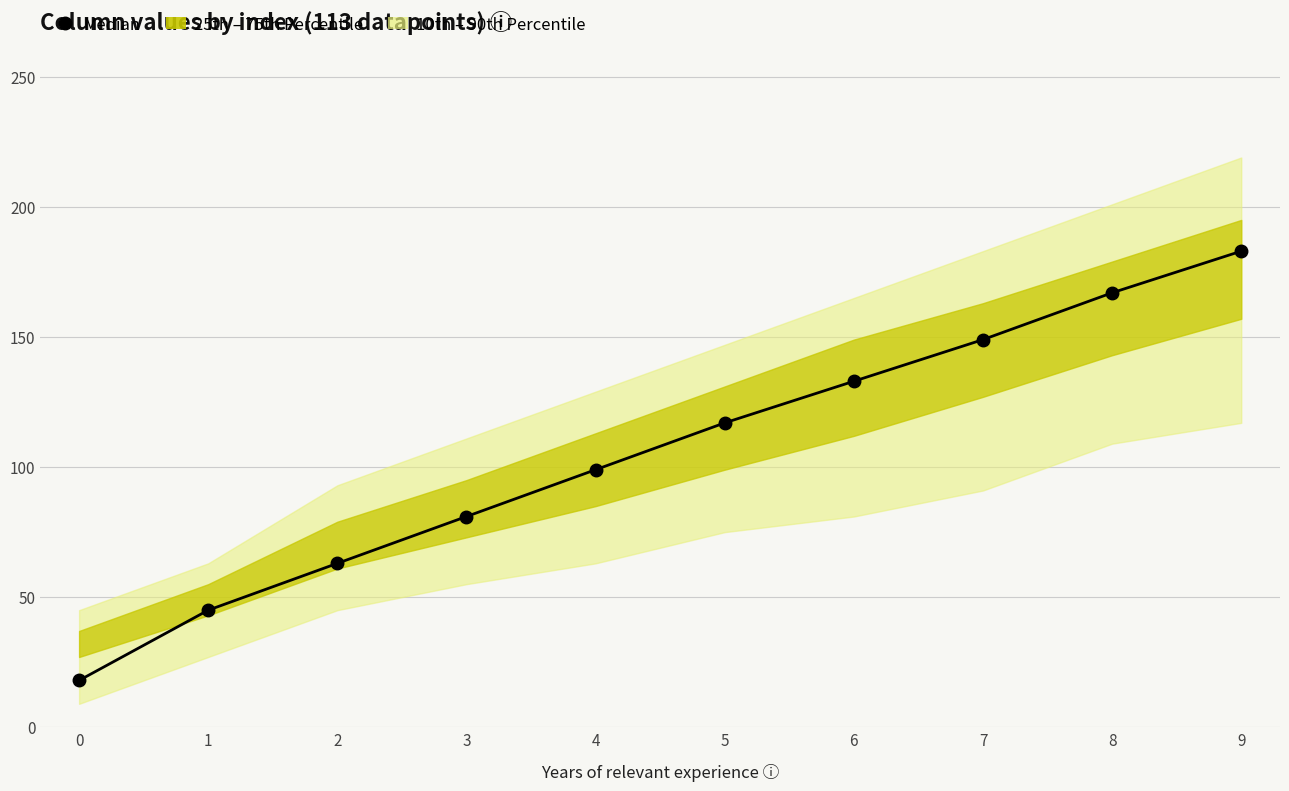

What is the change in value from 1 to 2?

+18